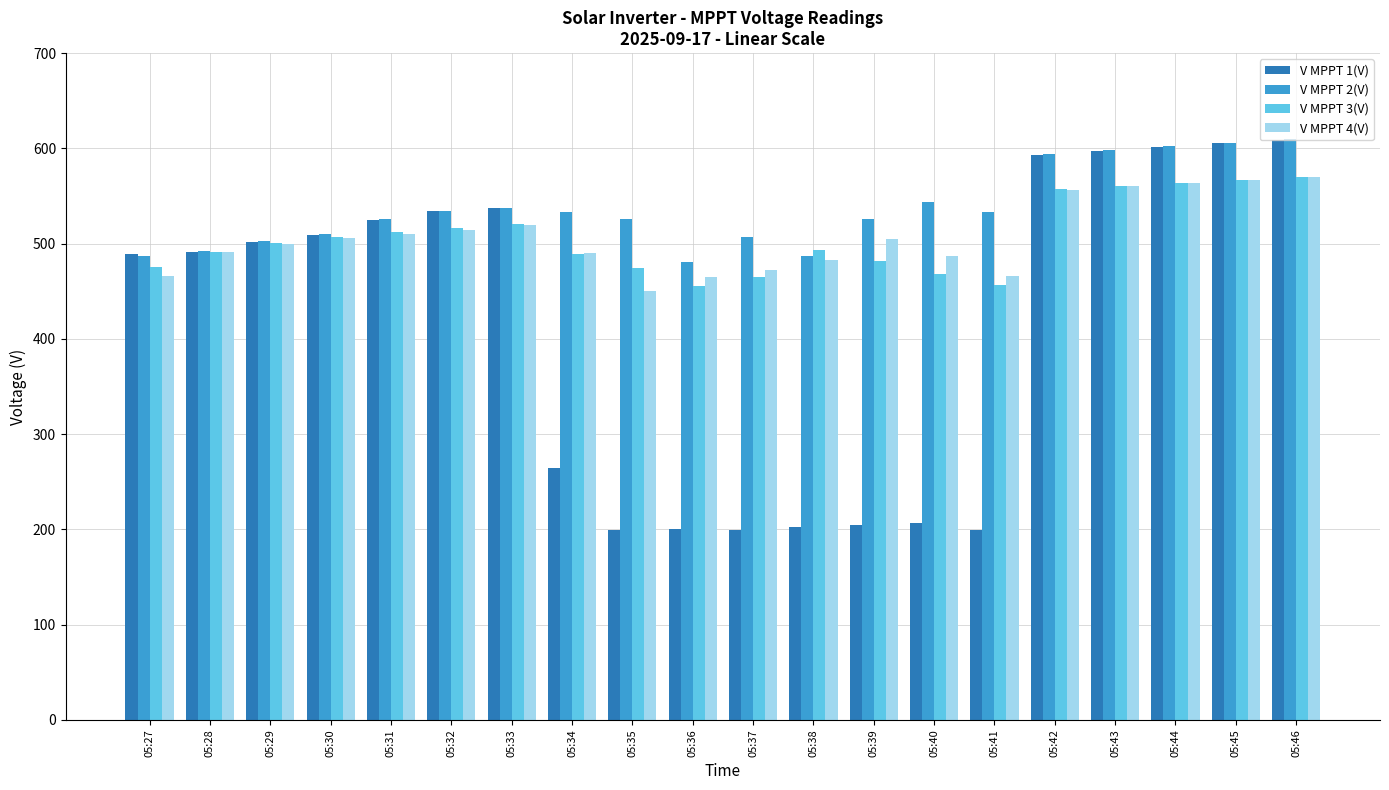

Which series has the widest spread of values?

V MPPT 1(V)